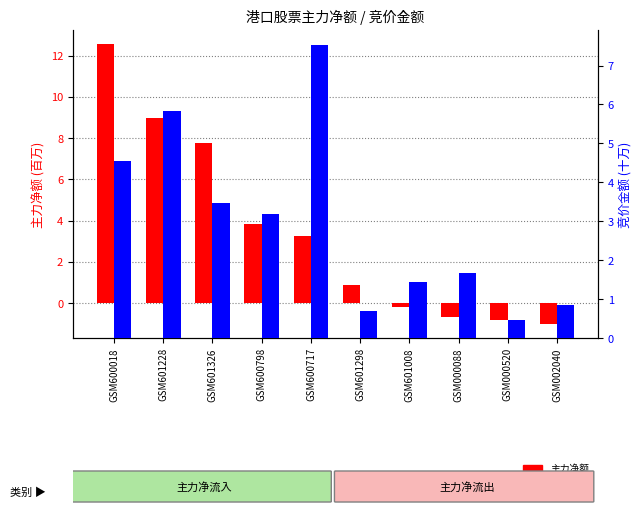

How many groups of bars are there?

10